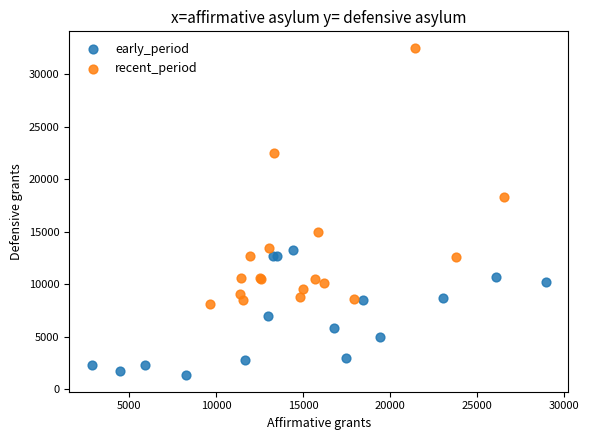

Which series has the largest Y range (max minus min)?

recent_period